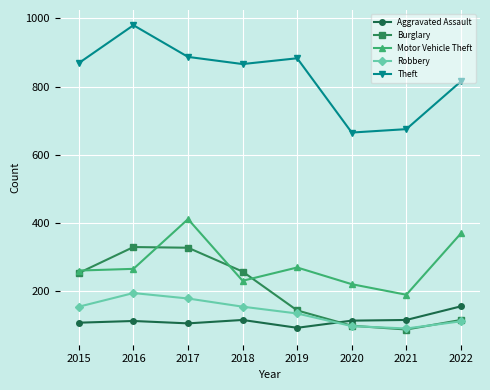

How many series are shown in this chart?

5